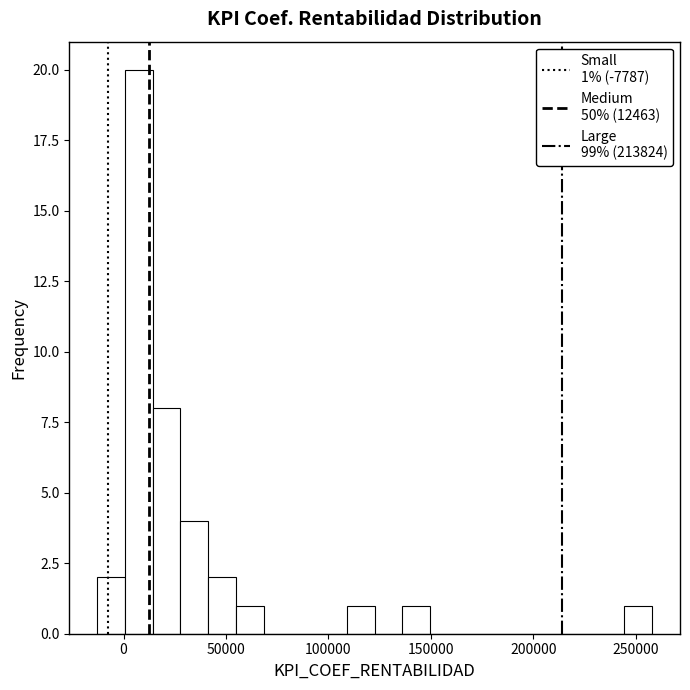

Around what value on the x-axis is the tallest bar? Give the approximate position of its centre, as read against the axis.

5000